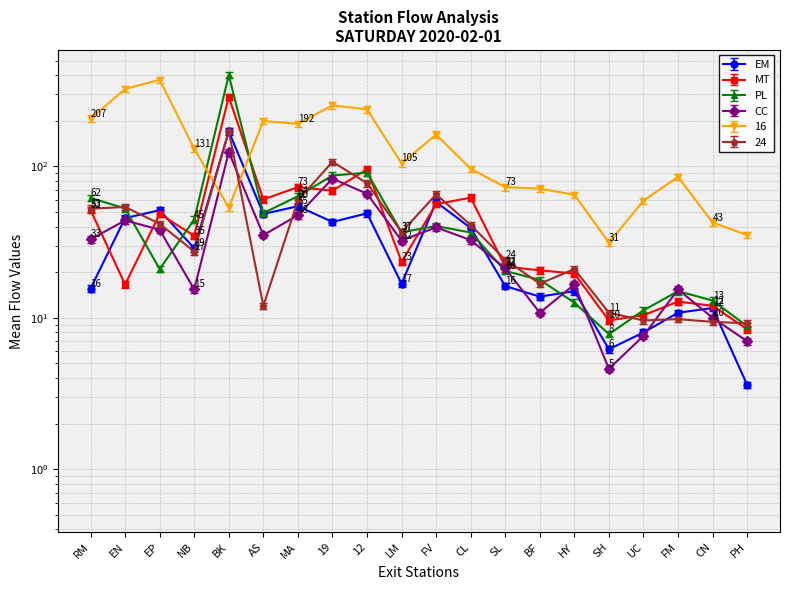

In 16, how many points are lower than both neighbors (excluding endpoints)?

4